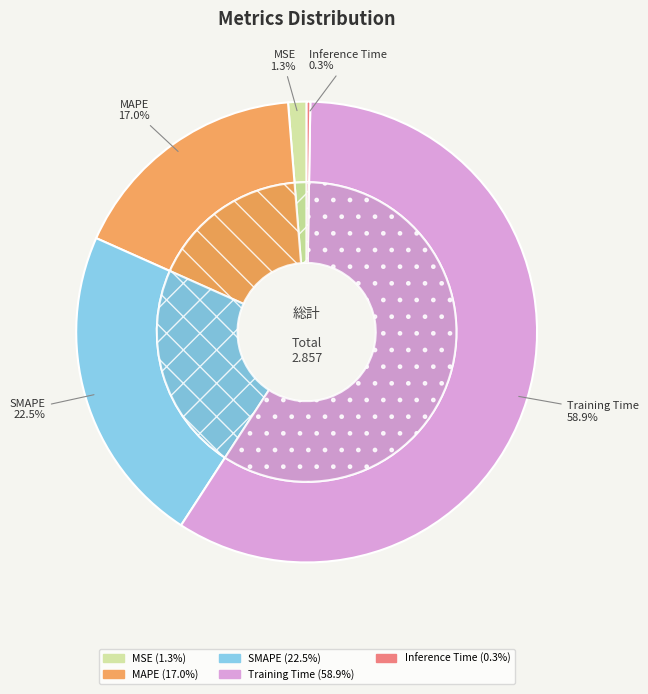

To the nearest percent, what percentage of the pie is SMAPE?

23%